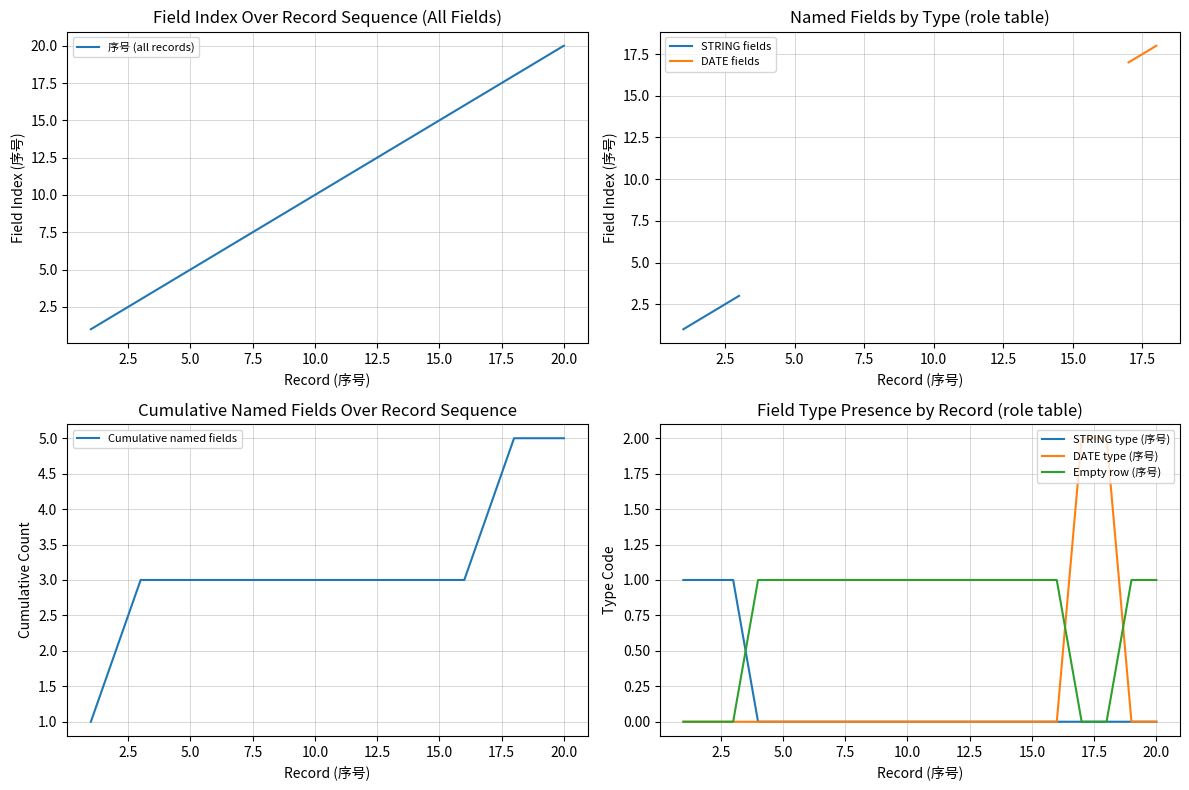

The value at 2017-02-22 is 4. True or false?

False